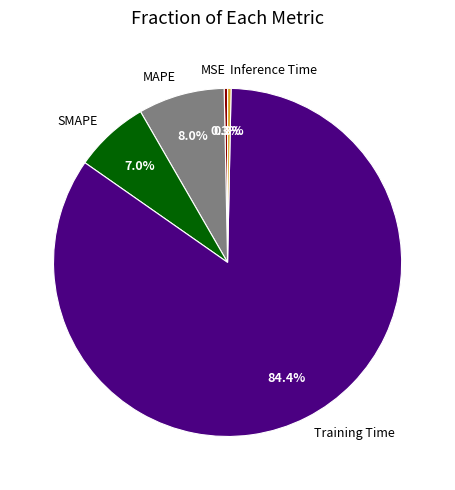

What percentage is the SMAPE slice, to the nearest percent?

7%